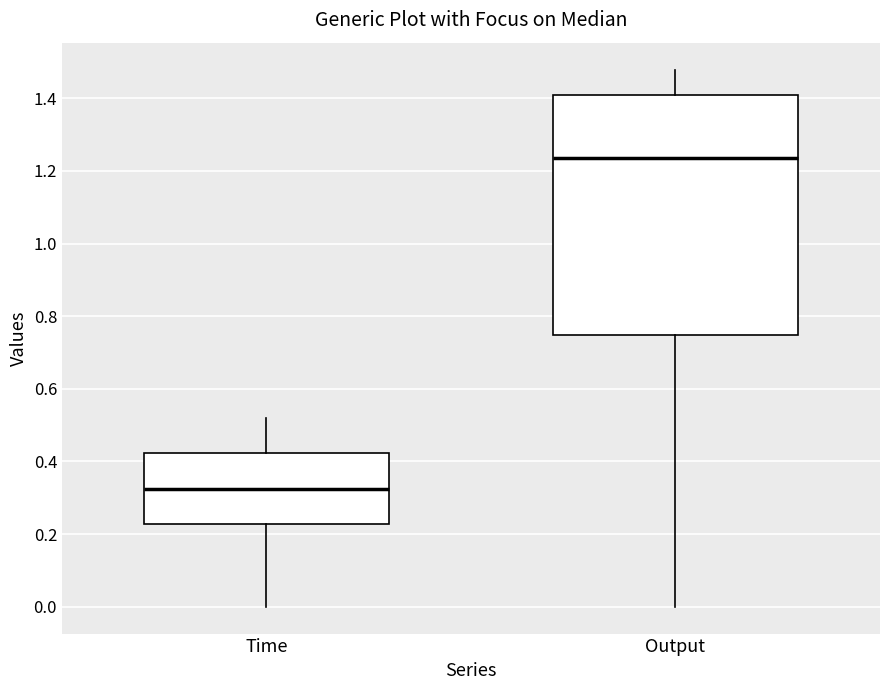

Reading left to right, read every box against the y-axis: the position of its median line, the range the box covers, and the ends of its whiskers. The values are not printed on the chart, so give them approximately, as read against the axis.

Time: median 0.32, box 0.22 to 0.42, whiskers 0.00 to 0.52
Output: median 1.24, box 0.74 to 1.40, whiskers 0.00 to 1.48